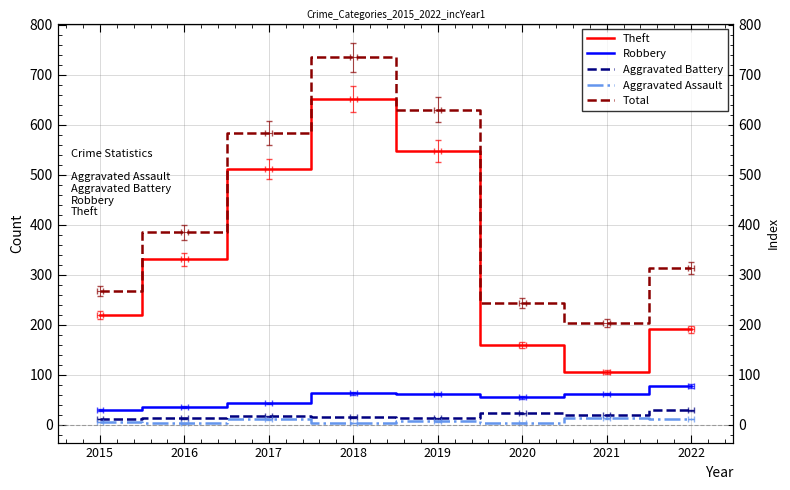

At how many categories does at least one series exceed 235?

7